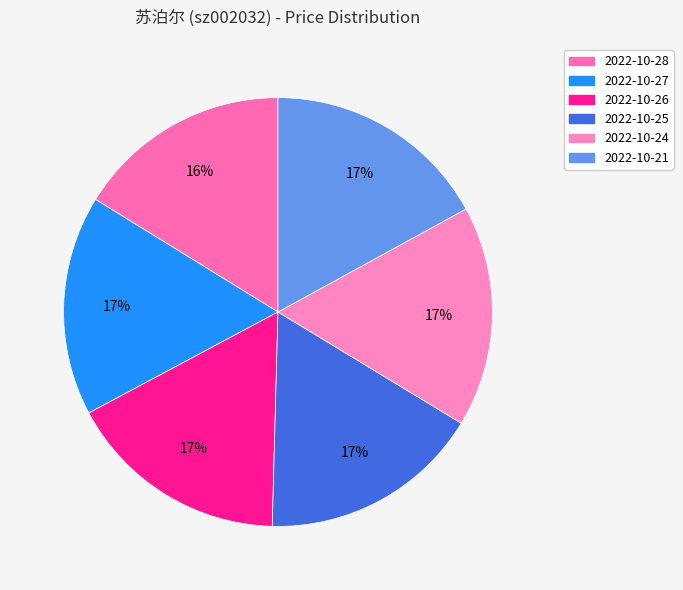

To the nearest percent, what portion does 2022-10-28 represent?

16%